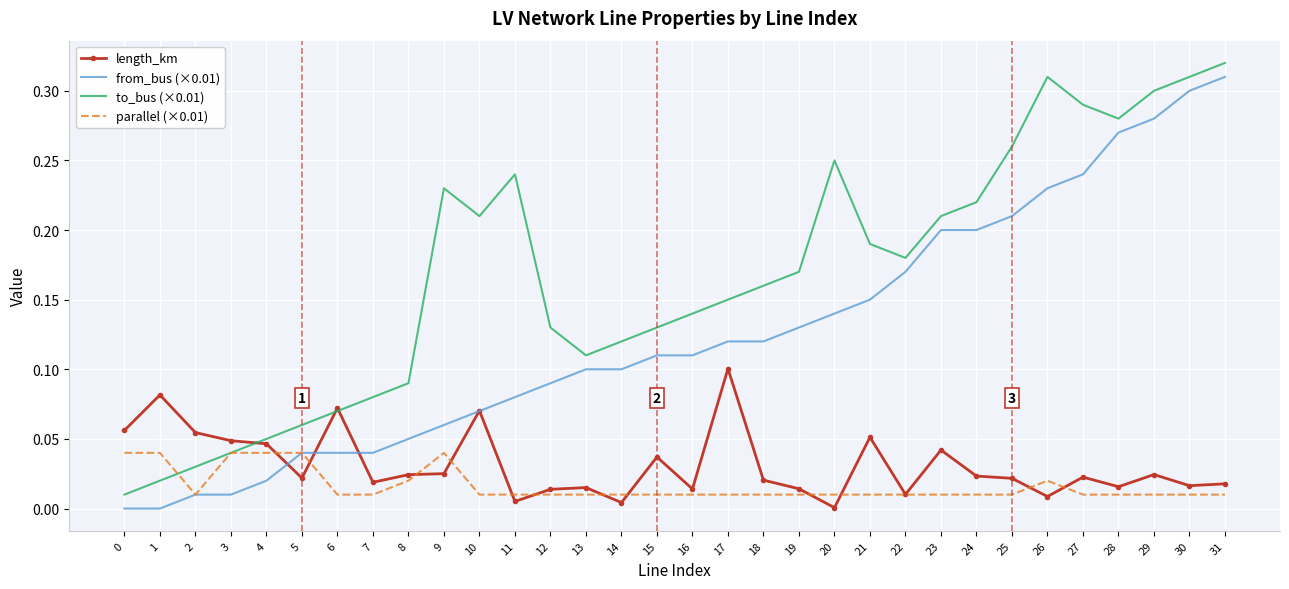

True or false: length_km has more than 1 interior local peaks.

True